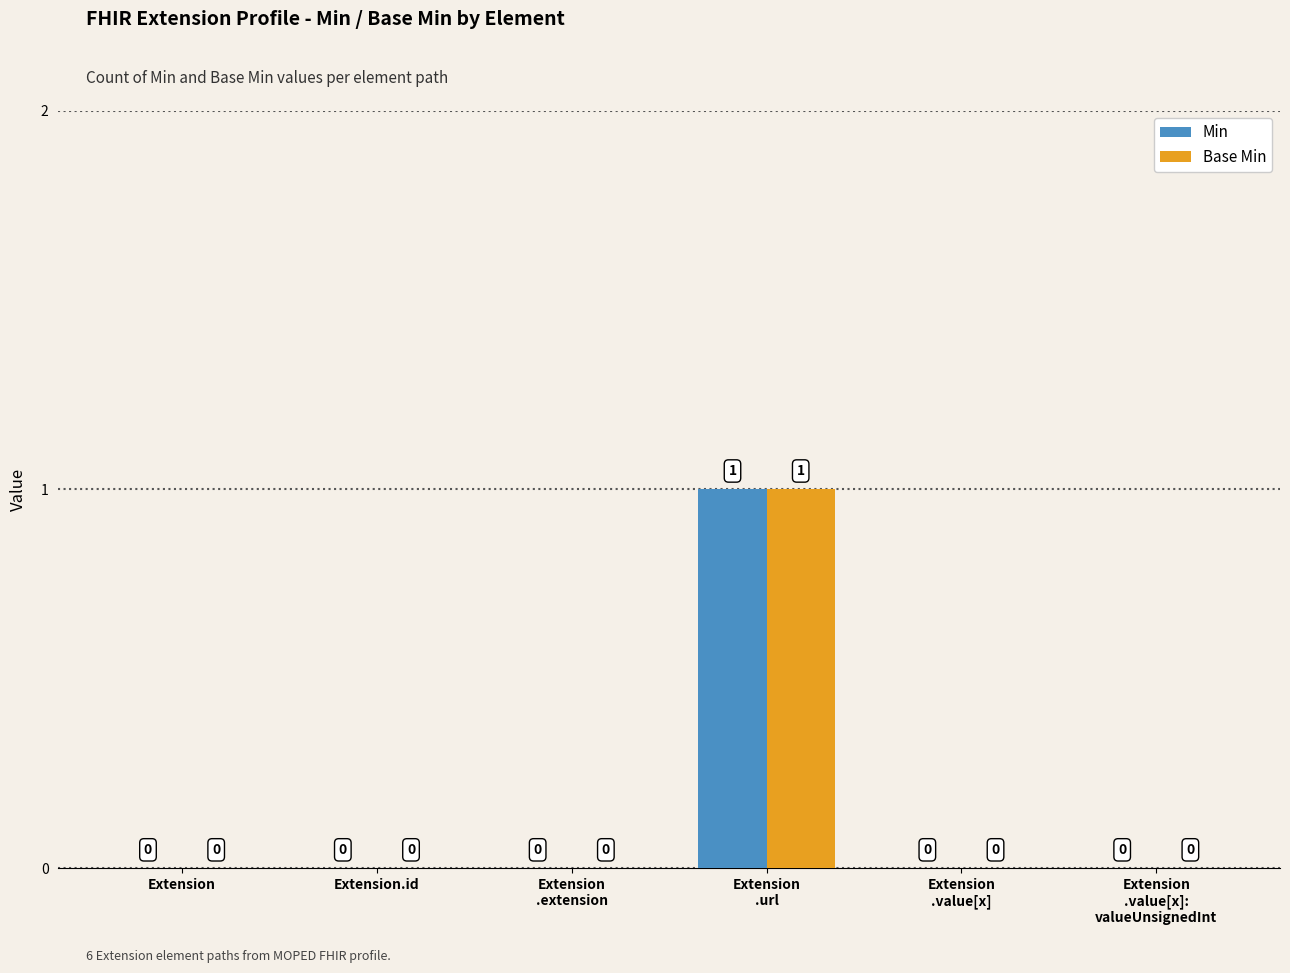

True or false: Base Min has a value of 0 at Extension.id.

True